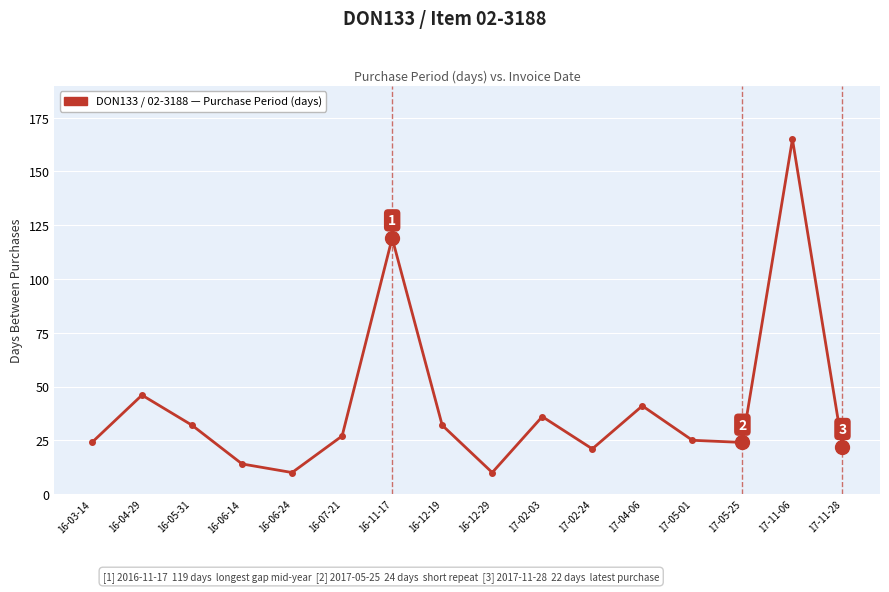

Where is the first local minimum?

16-06-24